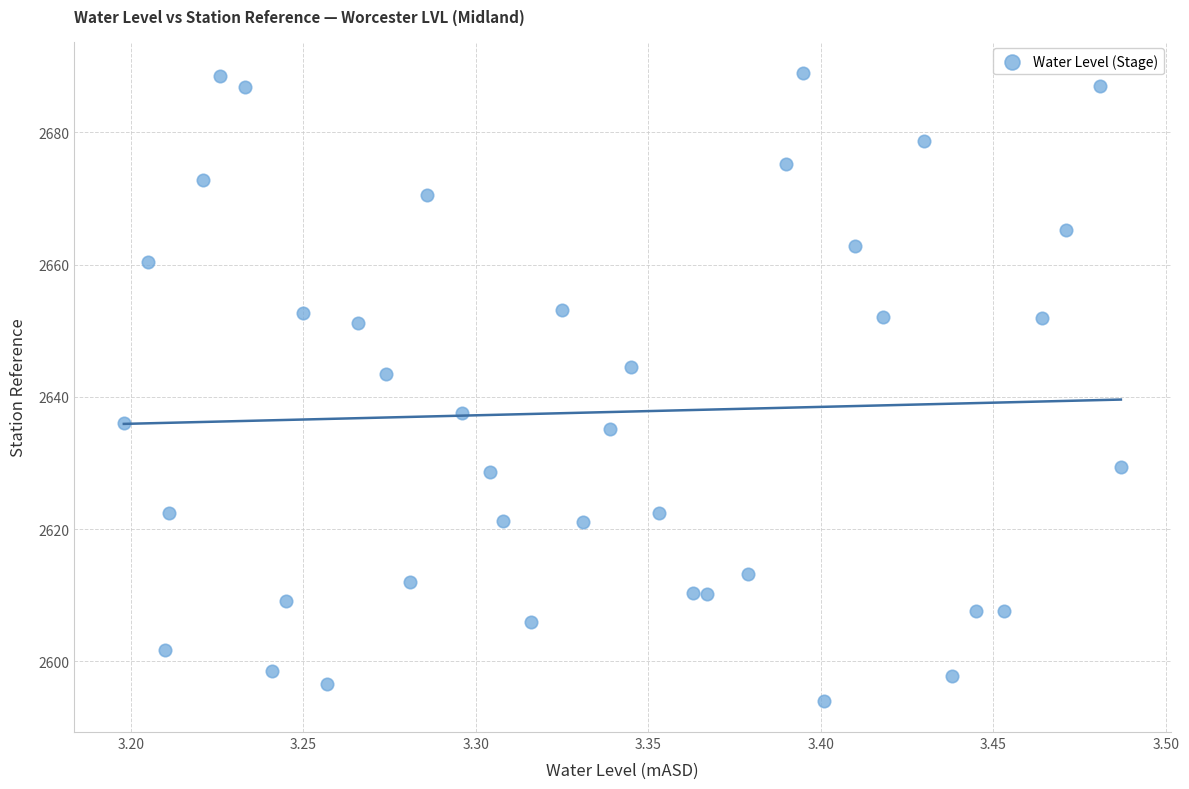

What is the range of X values (max minus min)?

0.3